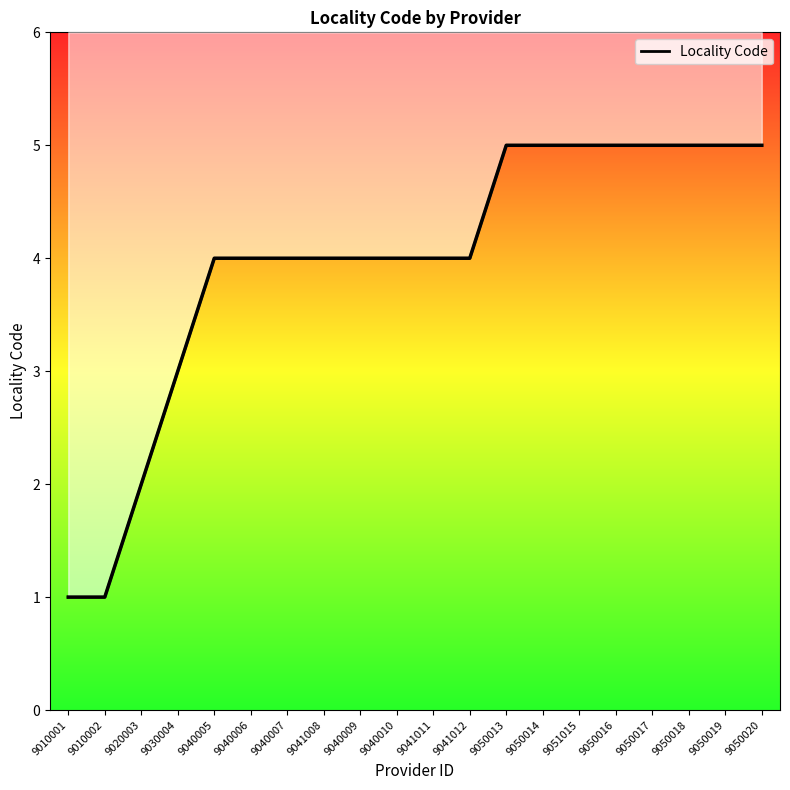

List the labels in order of value, largest first.

9050013, 9050014, 9051015, 9050016, 9050017, 9050018, 9050019, 9050020, 9040005, 9040006, 9040007, 9041008, 9040009, 9040010, 9041011, 9041012, 9030004, 9020003, 9010001, 9010002